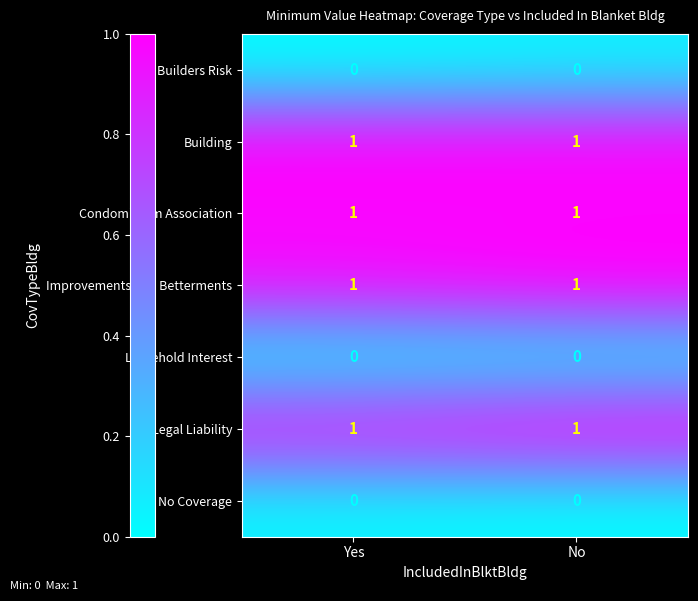

The value of Legal Liability at Yes is 1. True or false?

True